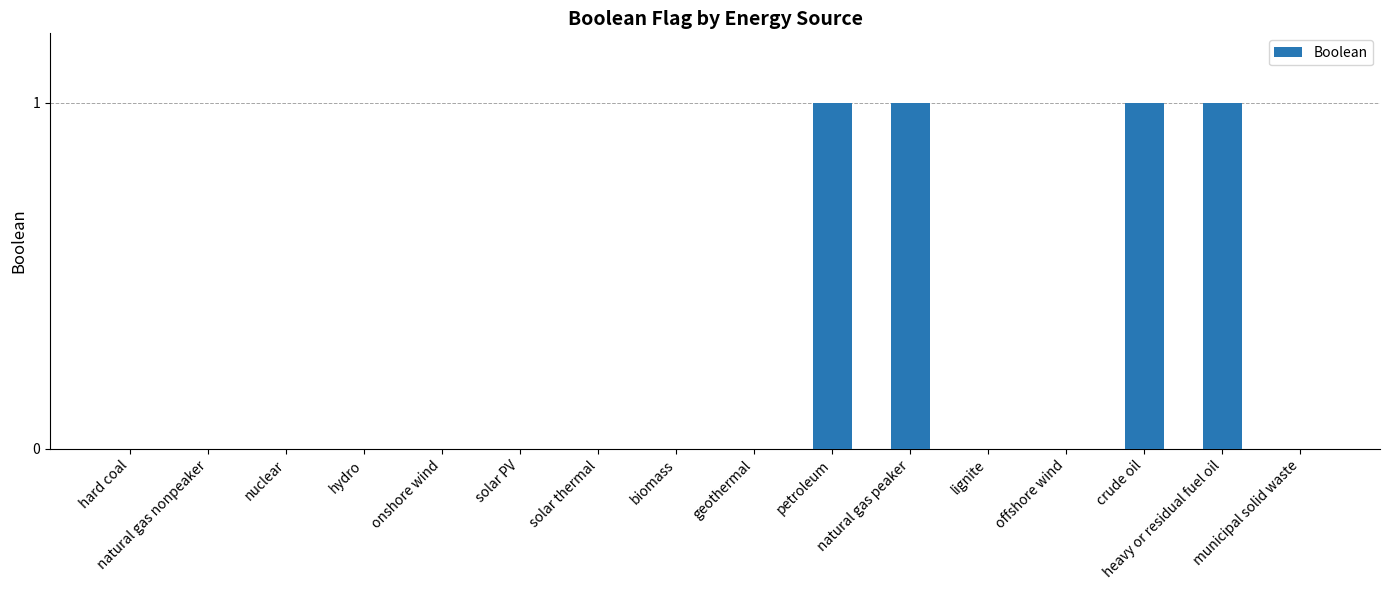

Reading left to right, list all the values displayed in this chart.

0	0	0	0	0	0	0	0	0	1	1	0	0	1	1	0